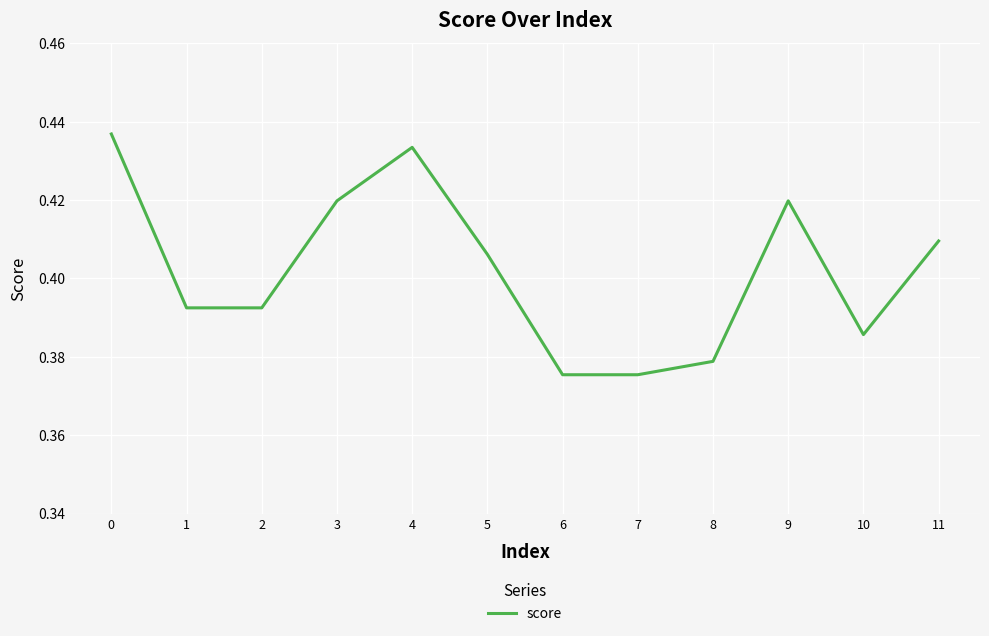

The chart shows a value of 0.7 at 11. True or false?

False